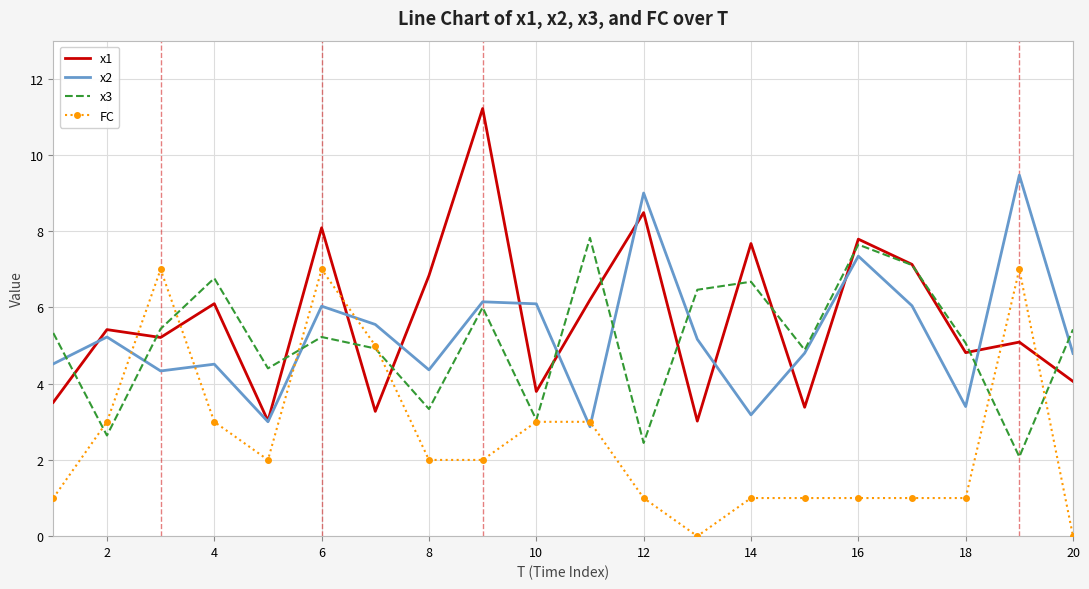

Which series has the widest spread of values?

x1